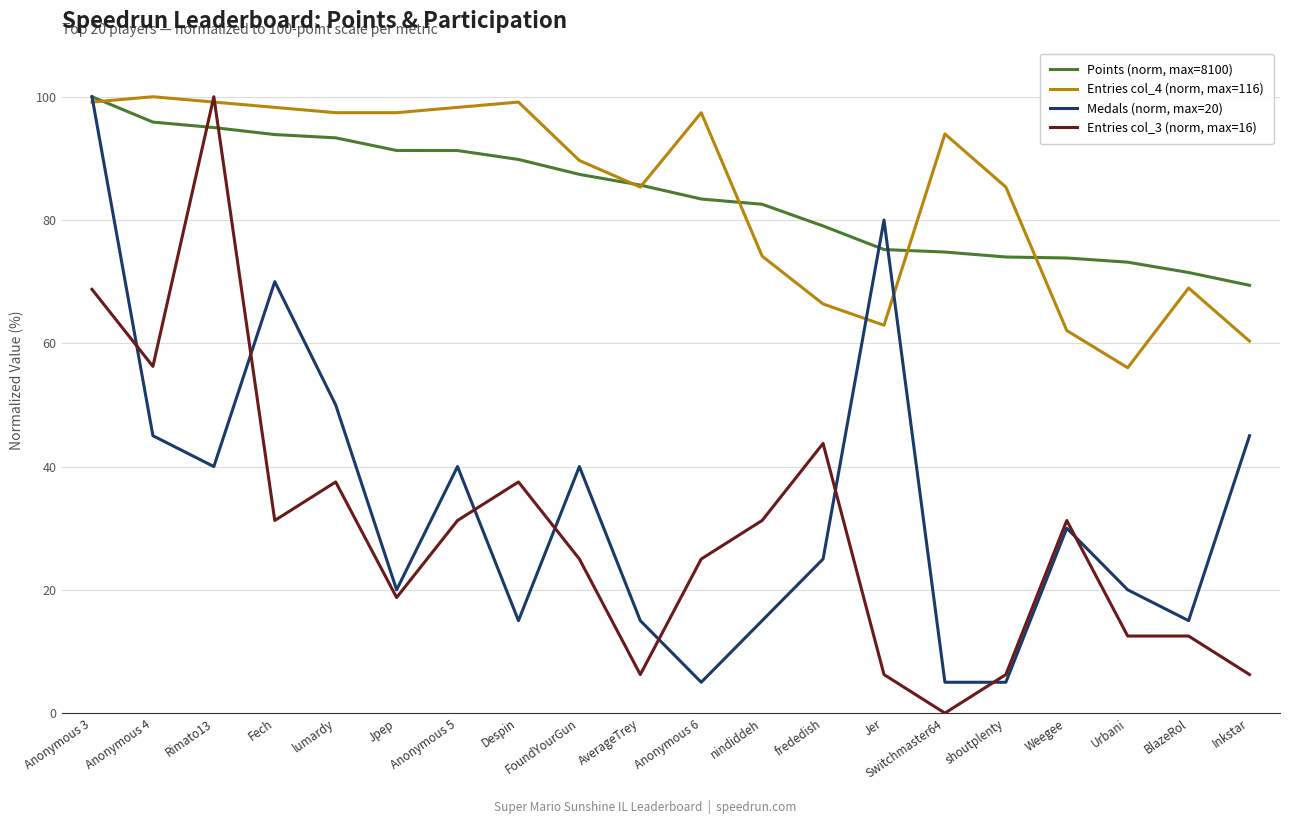

What is the approximate value of Points (norm, max=8100) at shoutplenty?

74.0